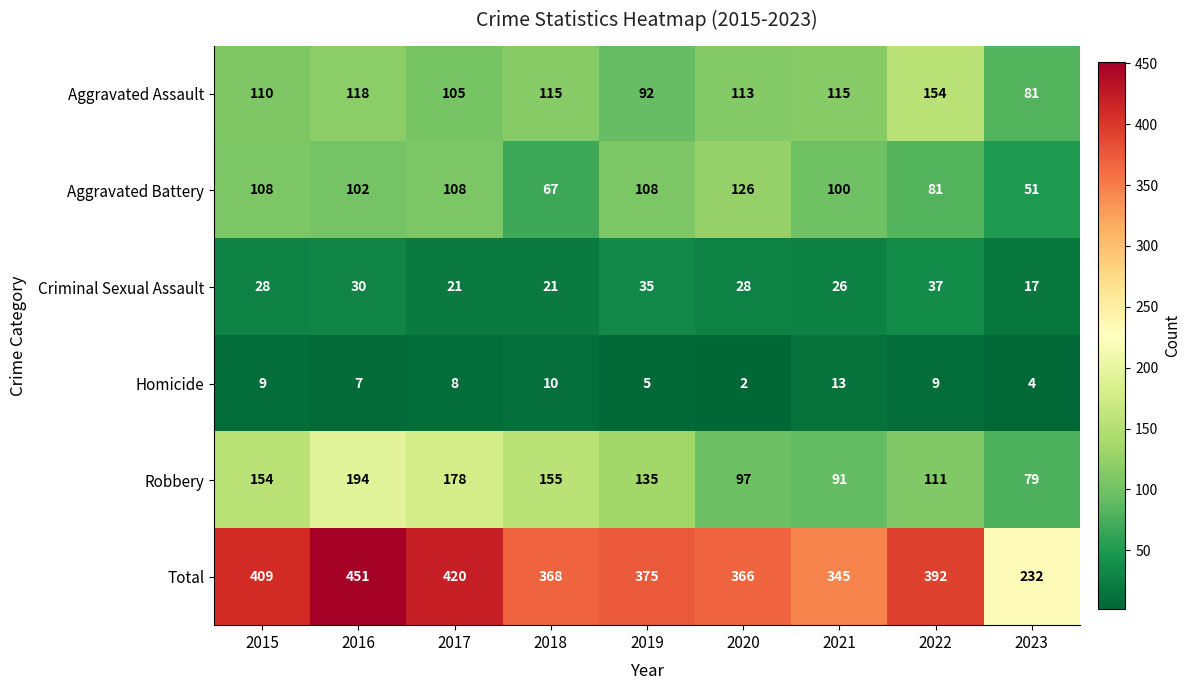

Which category has the highest value in the Robbery series?

2016